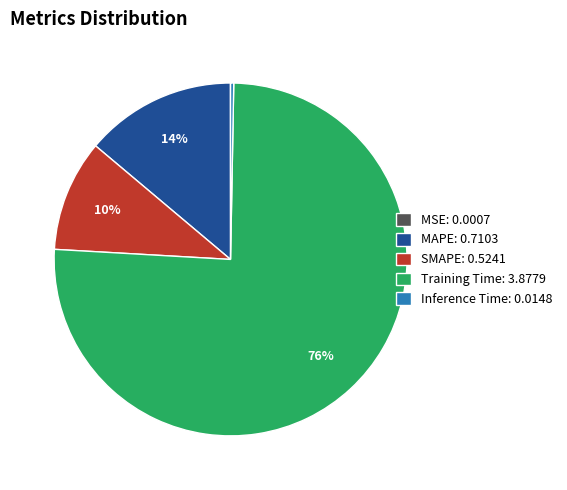

To the nearest percent, what is the average slice percentage?

20%